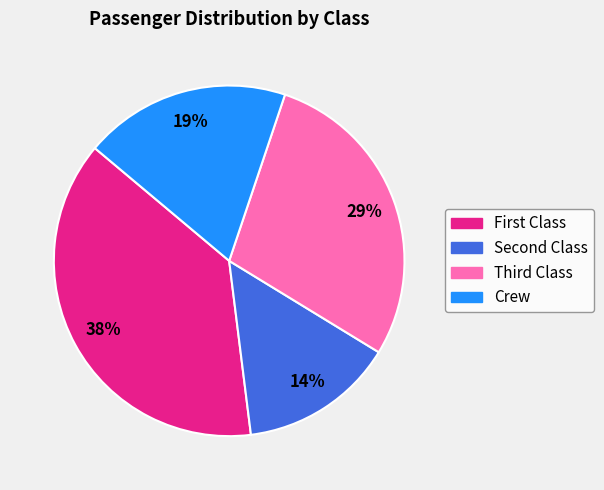

Rank the categories by value from lowest to highest.

Second Class, Crew, Third Class, First Class